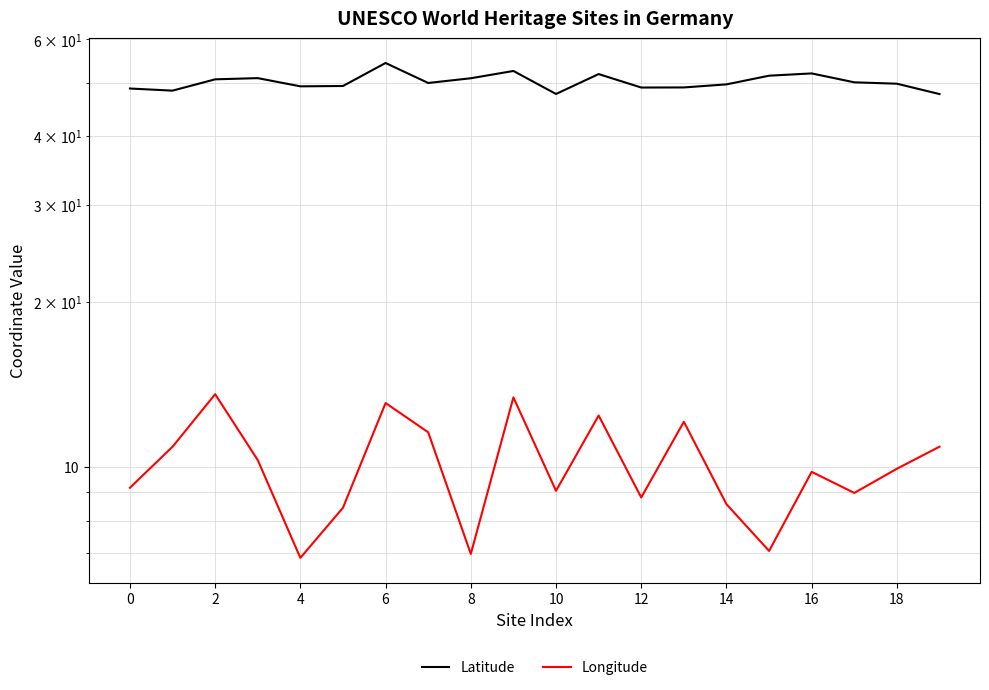

What is the label of the 11th point from the left?

10